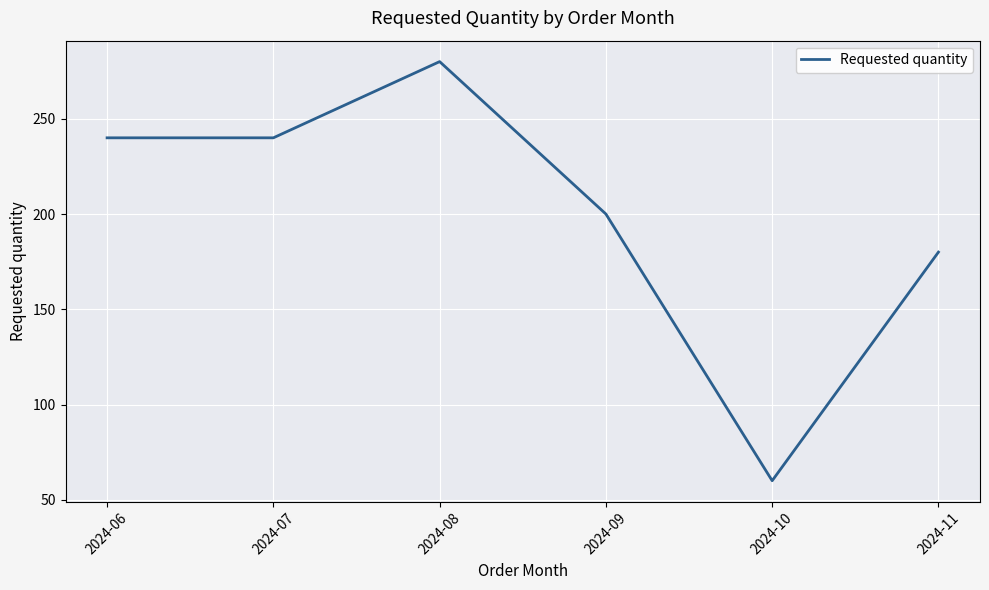

Does the chart have visible grid lines?

Yes